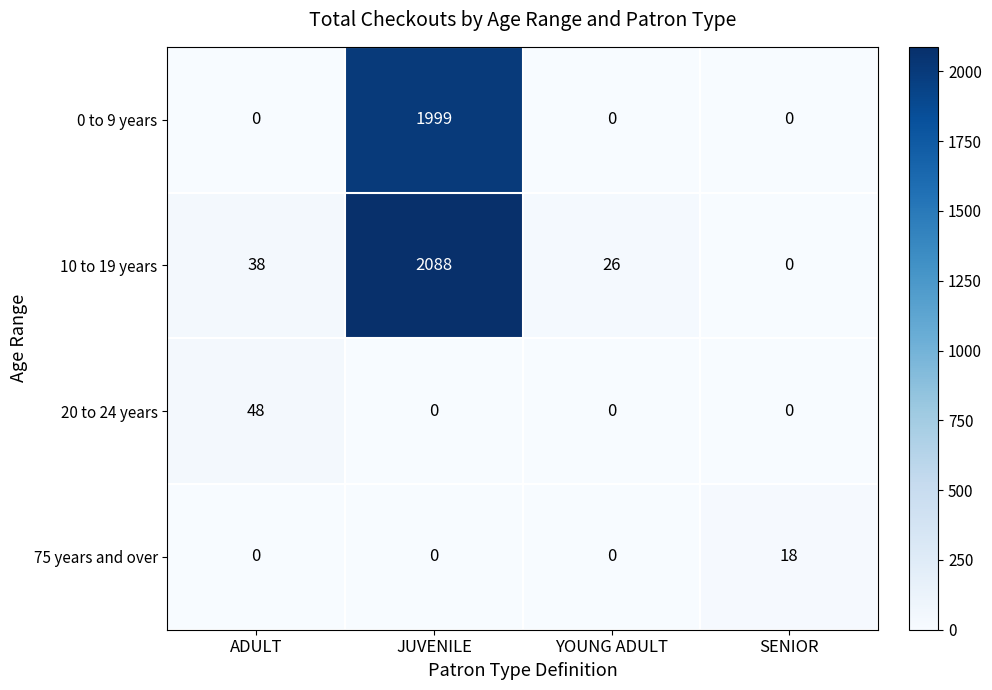

The value of 20 to 24 years at SENIOR is -24. True or false?

False